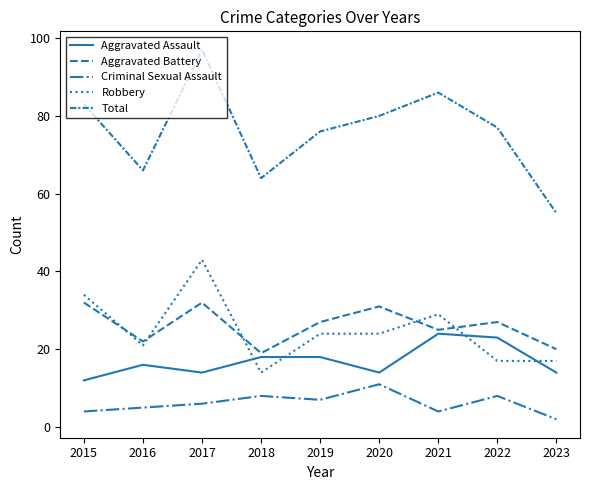

Does the chart display data point markers on the line(s)?

No